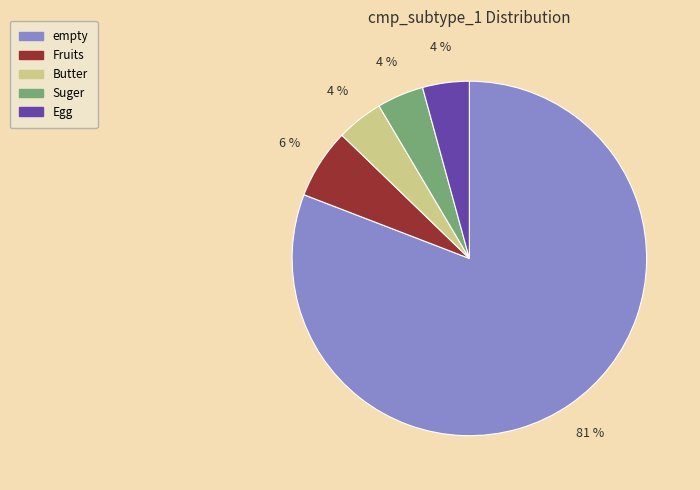

The Fruits slice represents 1% of the pie. True or false?

False